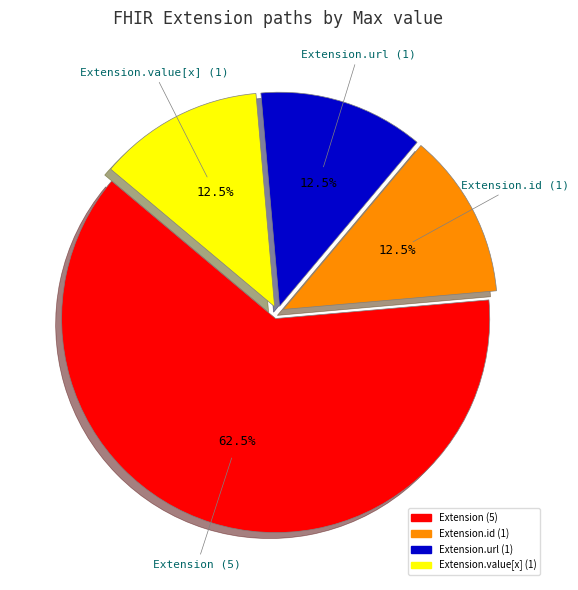

Is there a majority slice in this chart?

Yes